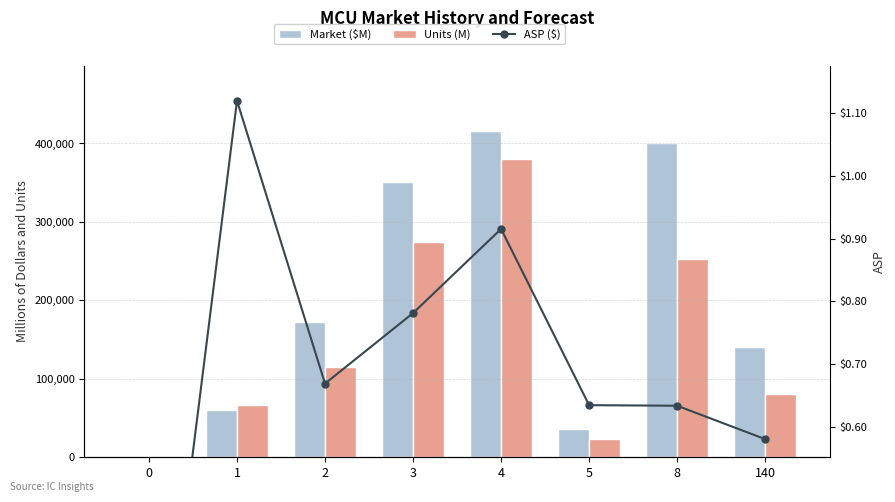

How many groups of bars are there?

8